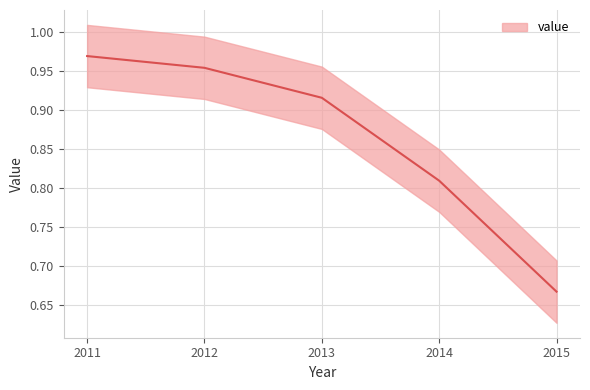

What is the greatest value displayed?

1.0